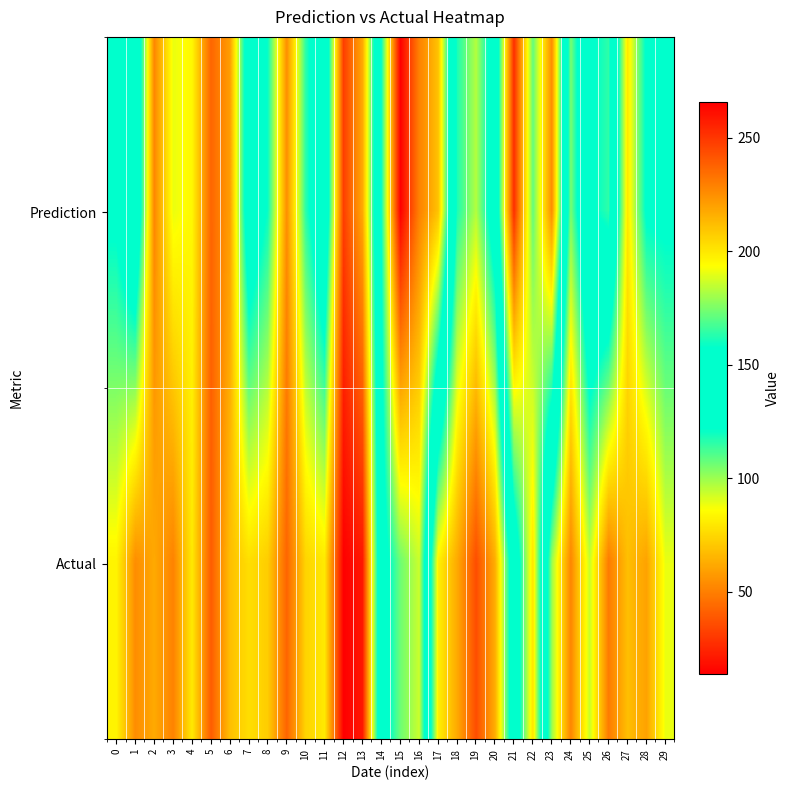

Reading left to right, extract all data points from this chart.

Prediction: 0=125.5	1=150.9	2=52.0	3=88.9	4=83.9	5=42.8	6=58.9	7=139.7	8=120.5	9=54.2	10=115.6	11=146.5	12=31.7	13=61.8	14=159.2	15=265.4	16=228.7	17=210.6	18=117.6	19=96.7	20=136.4	21=252.3	22=171.3	23=225.8	24=104.8	25=154.5	26=164.1	27=79.7	28=124.5	29=125.2
Actual: 0=83.0	1=54.0	2=62.0	3=51.0	4=80.0	5=40.0	6=68.0	7=77.0	8=72.0	9=42.5	10=74.0	11=80.0	12=14.0	13=21.0	14=147.0	15=173.0	16=186.0	17=82.0	18=62.0	19=36.0	20=63.0	21=139.0	22=201.0	23=100.0	24=51.8	25=94.0	26=49.0	27=68.0	28=60.0	29=89.0